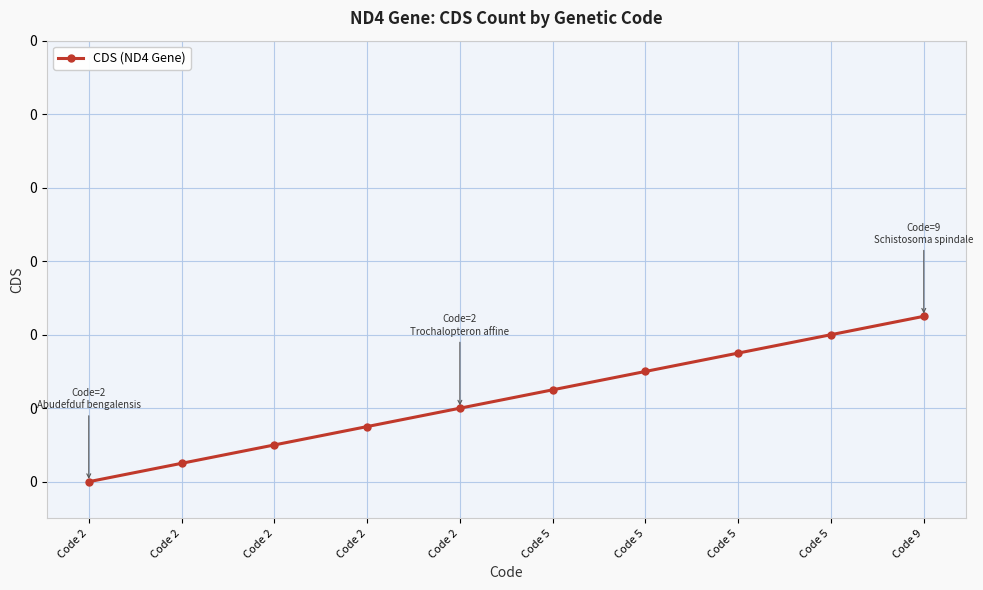

Rank the categories by value from lowest to highest.

Code 2, Code 2, Code 2, Code 2, Code 2, Code 5, Code 5, Code 5, Code 5, Code 9